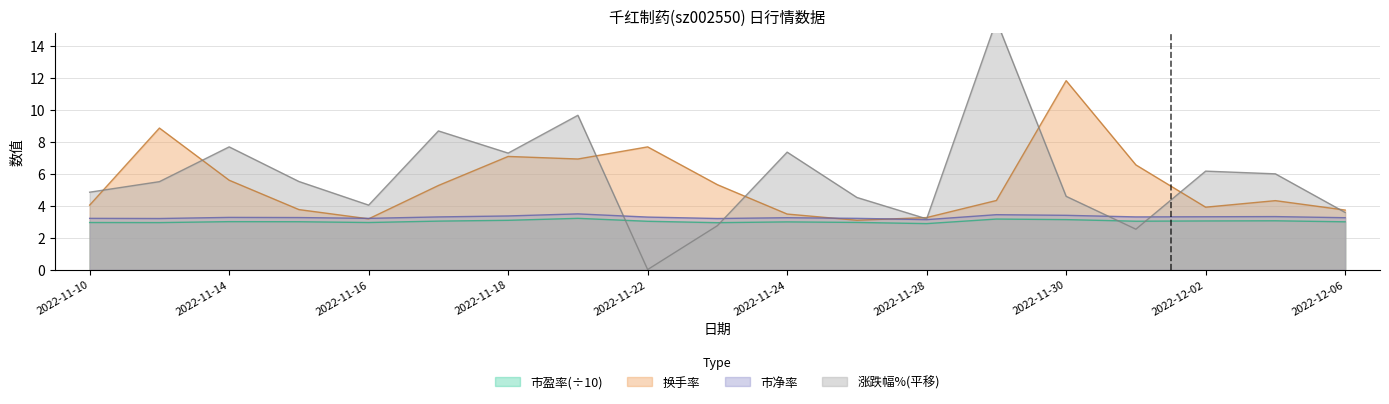

Is it true that 市净率 equals 3.2 at 2022-11-10?

True